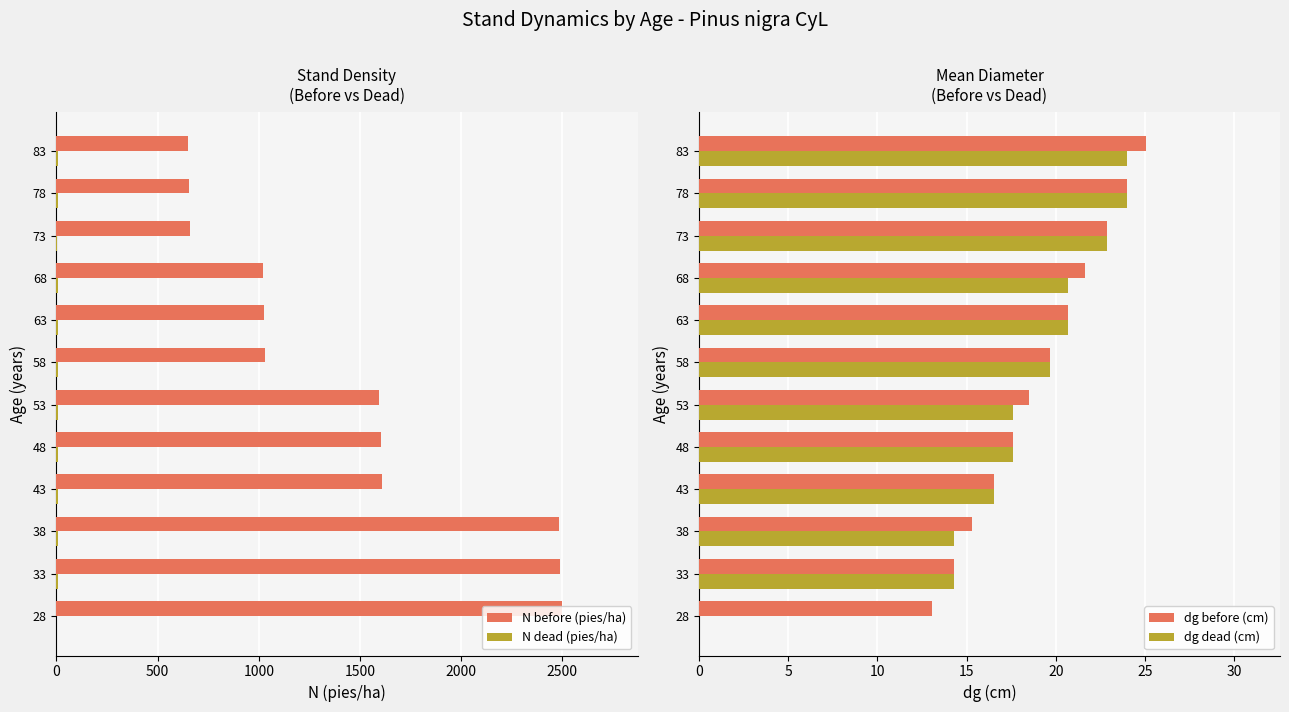

Which series has the widest spread of values?

N before (pies/ha)